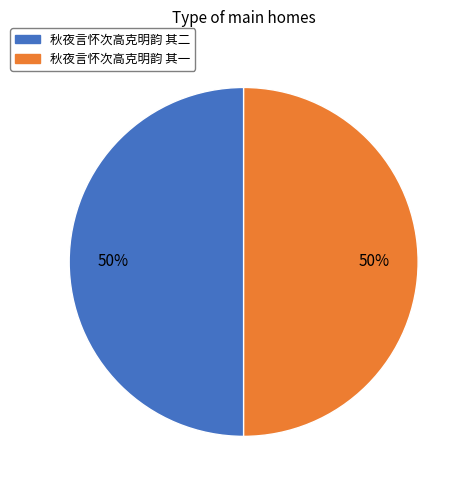

Is it true that 秋夜言怀次高克明韵 其二 is 43% of the pie?

False